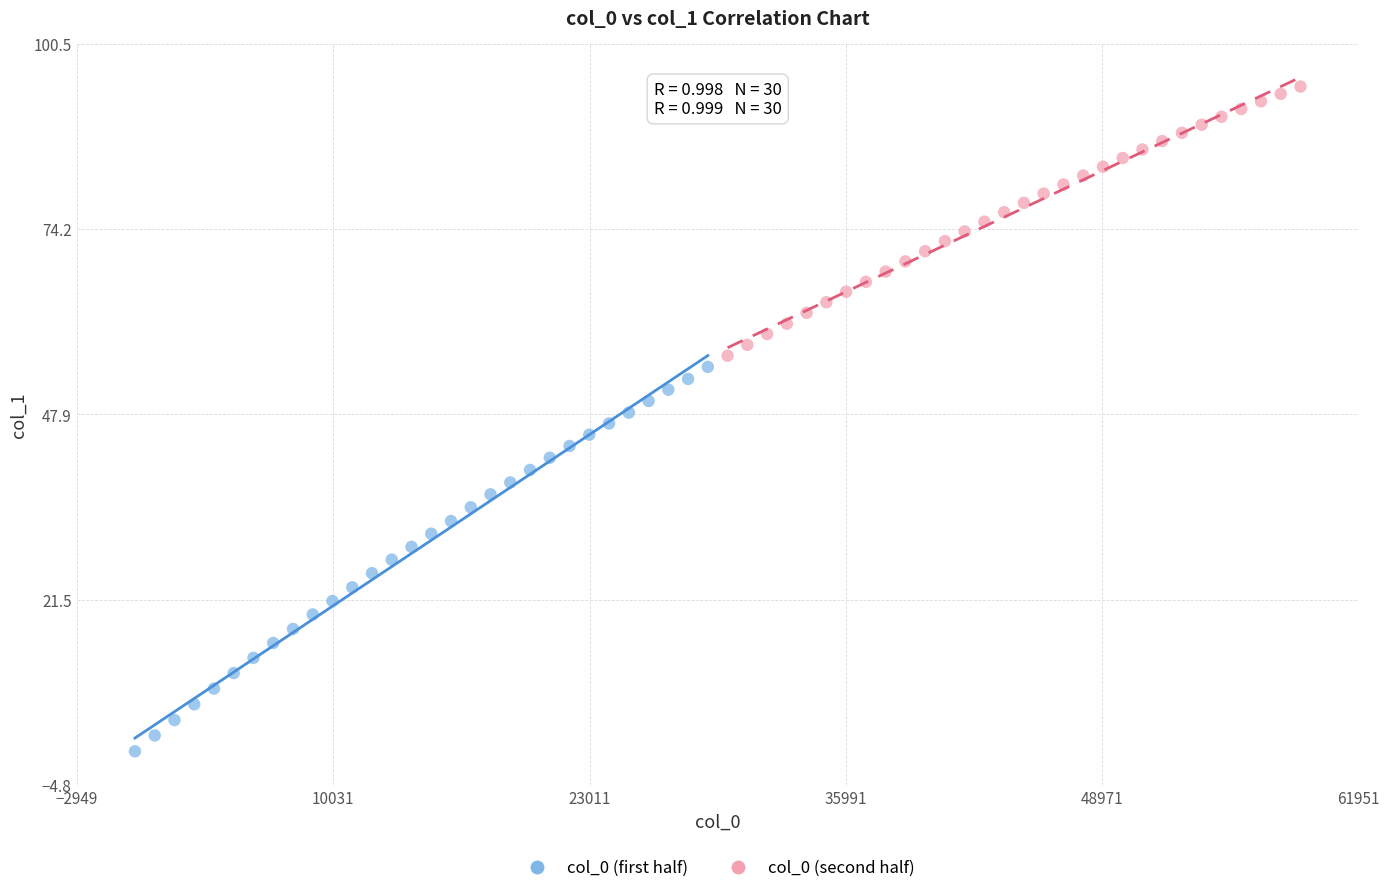

Which series contains the lowest Y value?

col_0 (first half)